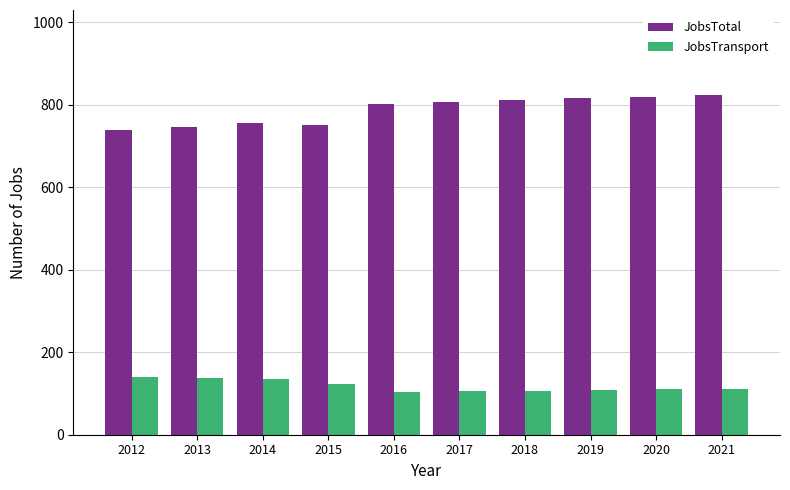

Which series has the widest spread of values?

JobsTotal